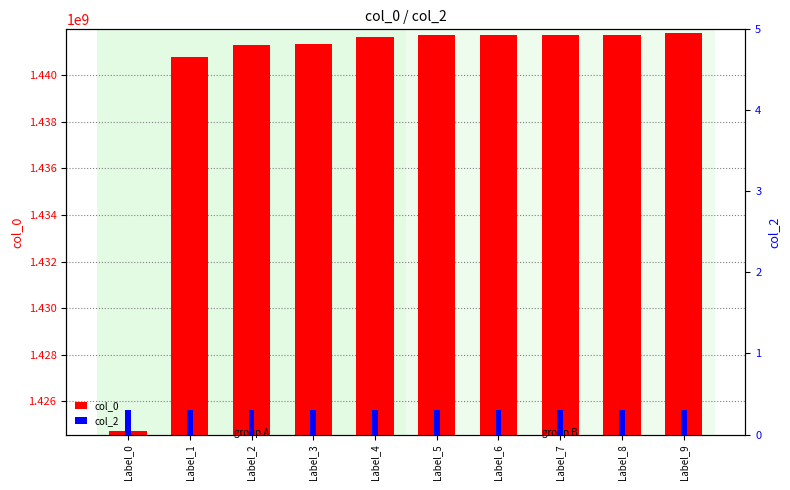

Between Label_4 and Label_8, which series saw the biggest shift?

col_0